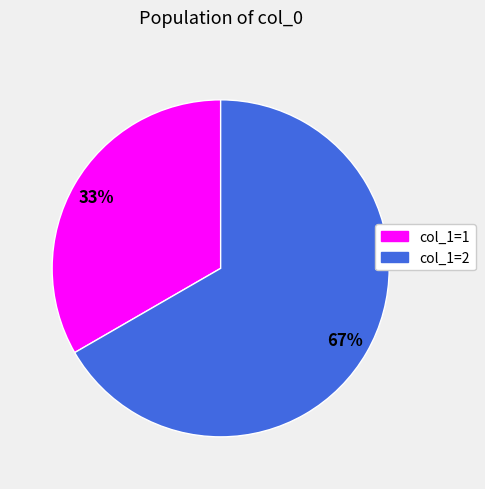

Does any single category account for the majority?

Yes